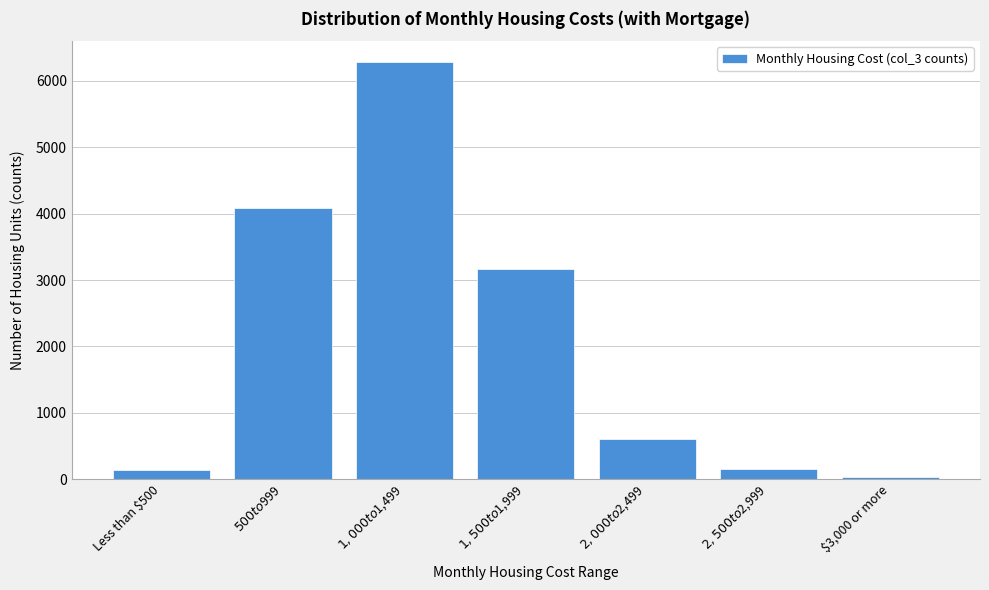

What is the difference between the second highest and minimum values?

4056.1